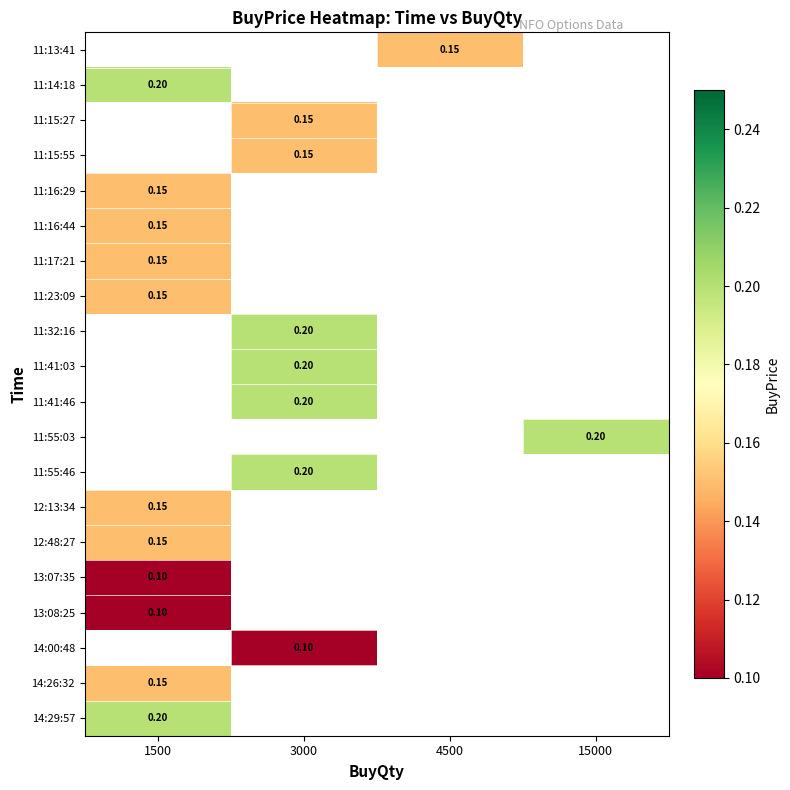

How many categories are shown in the chart?

4